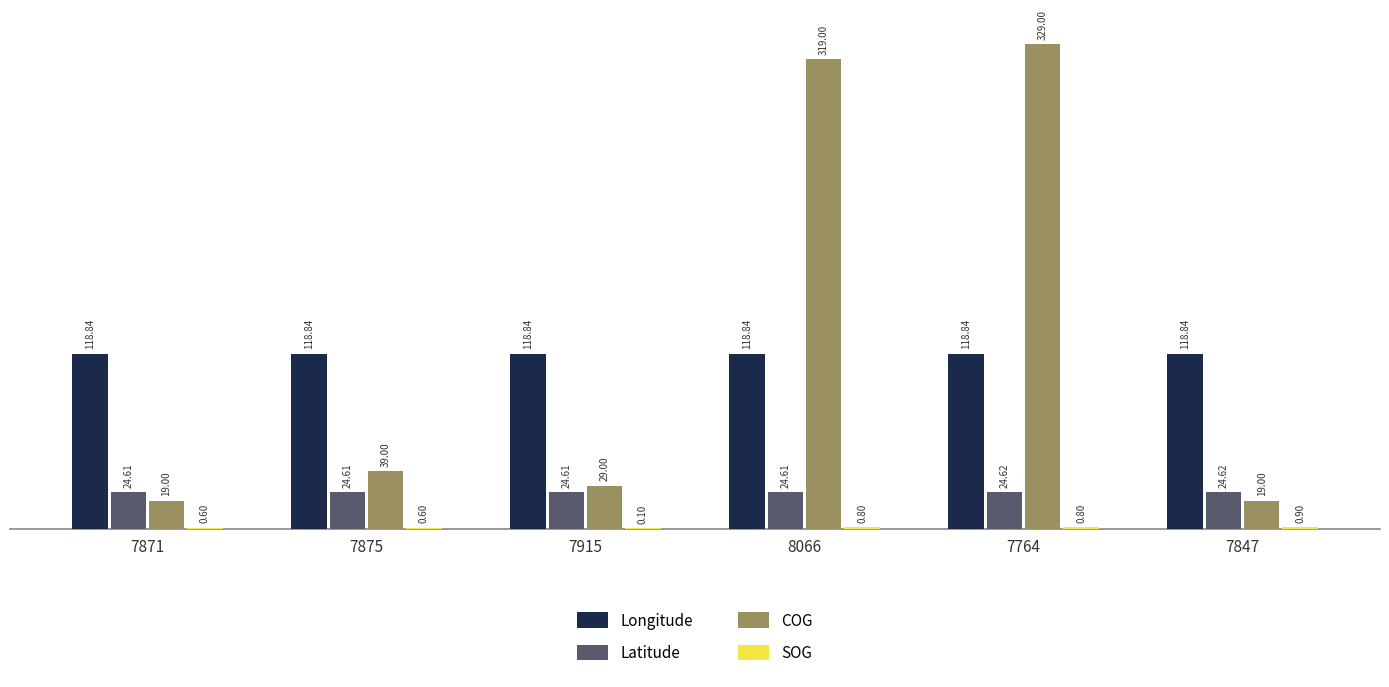

Between 7764 and 7847, which series saw the biggest shift?

COG